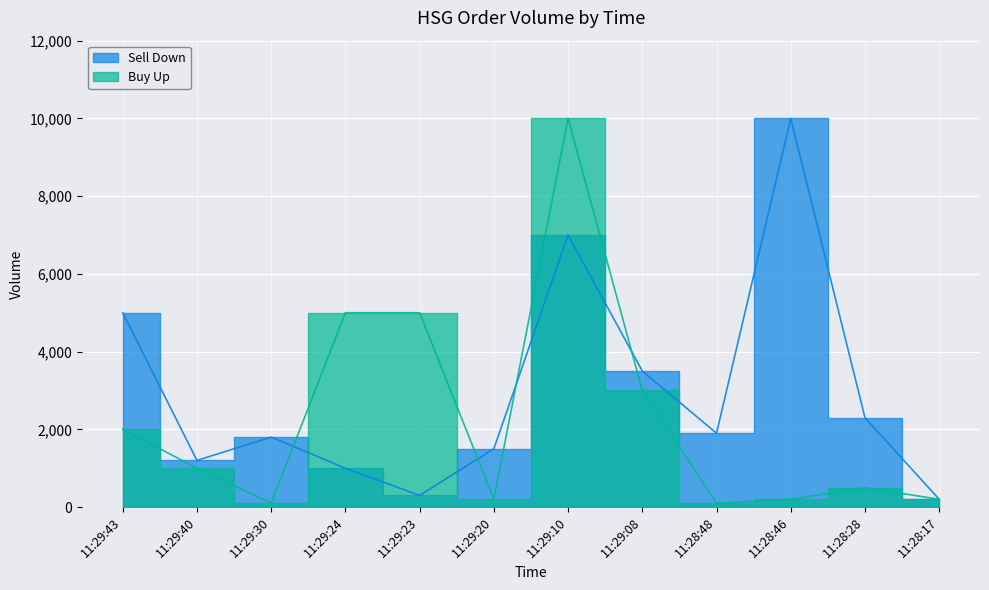

What is the average value of the Buy Up series?

2275